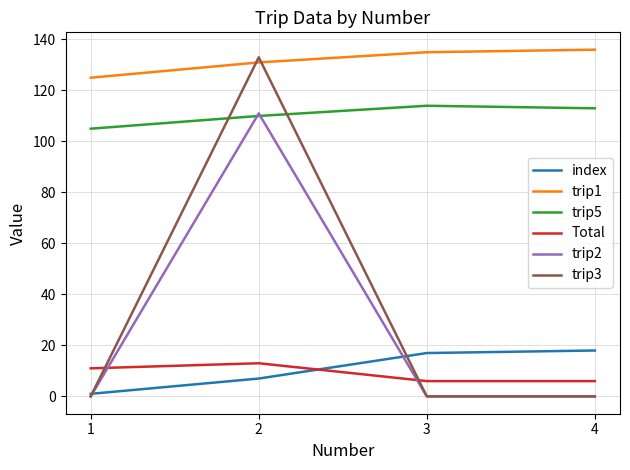

How many distinct data groups are displayed?

6